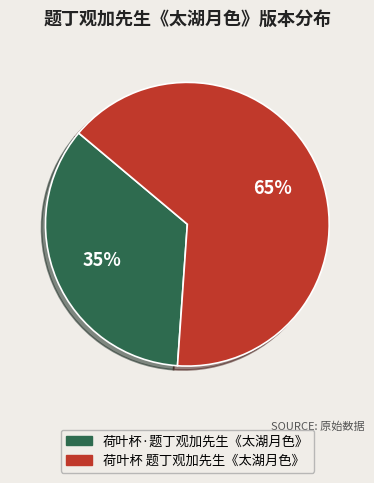

Is the sum of 荷叶杯·题丁观加先生《太湖月色》 and 荷叶杯 题丁观加先生《太湖月色》 greater than half?

Yes